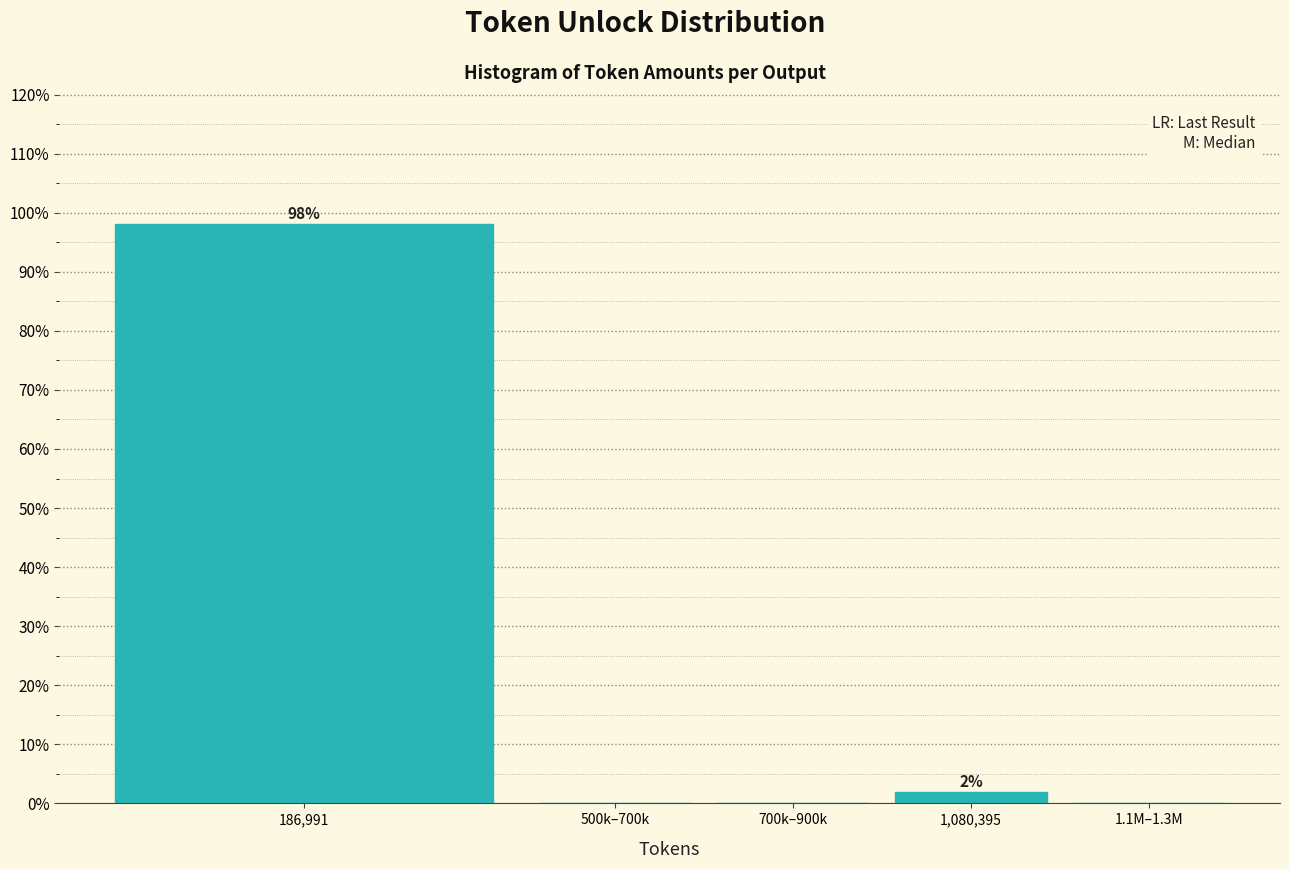

Reading right to left, list all the values displayed in this chart.

1.1M–1.3M=0.0	1,080,395=1.9	700k–900k=0.0	500k–700k=0.0	186,991=98.1